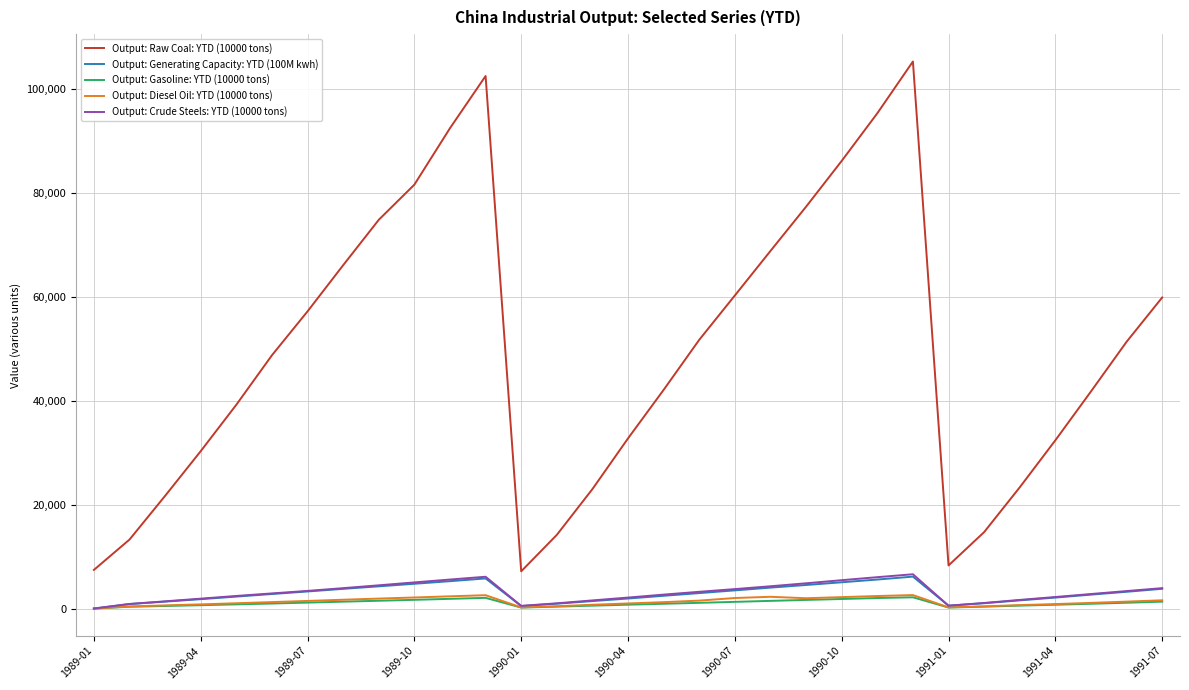

Which series has the largest total across all categories?

Output: Raw Coal: YTD (10000 tons)